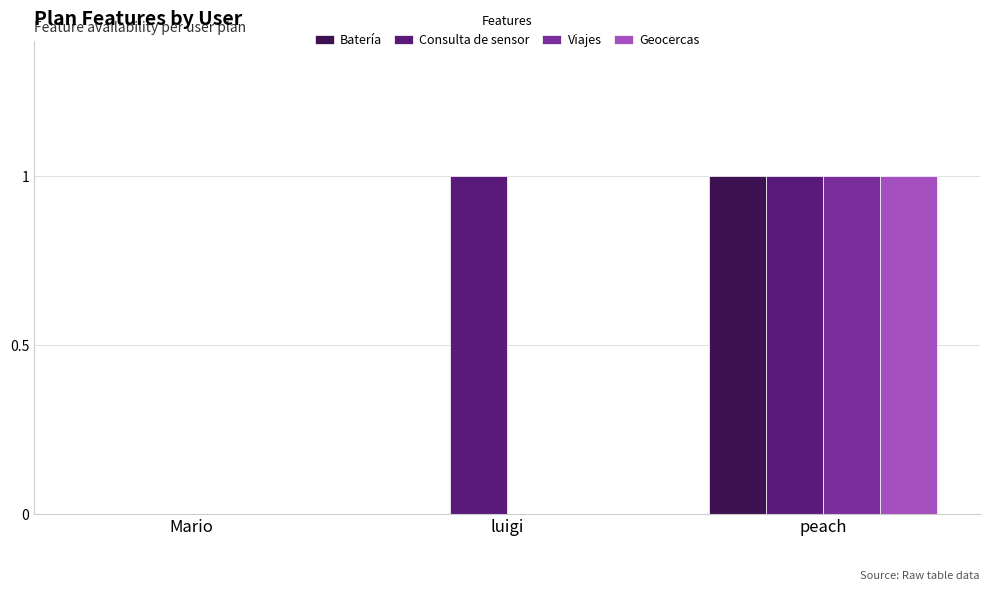

How many Consulta de sensor values are between 0 and 1?

3